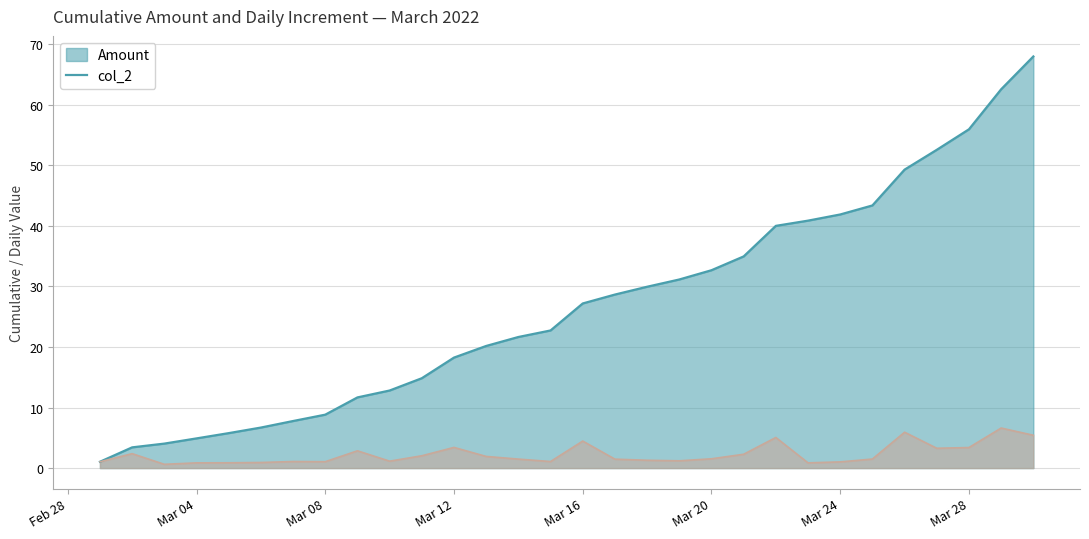

At which category is the sum across all series the highest?

2022-03-30